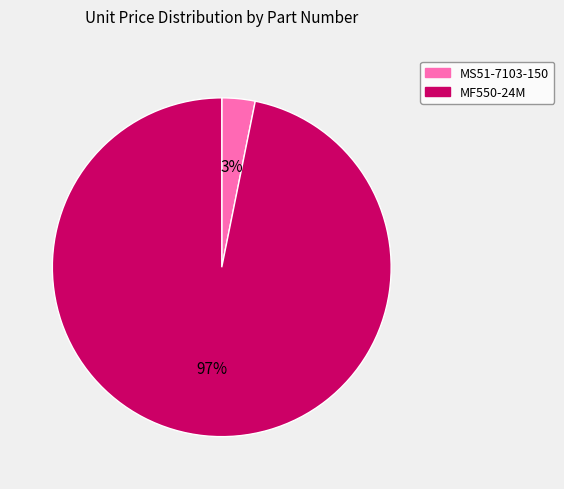

To the nearest percent, what is the combined percentage of MS51-7103-150 and MF550-24M?

100%